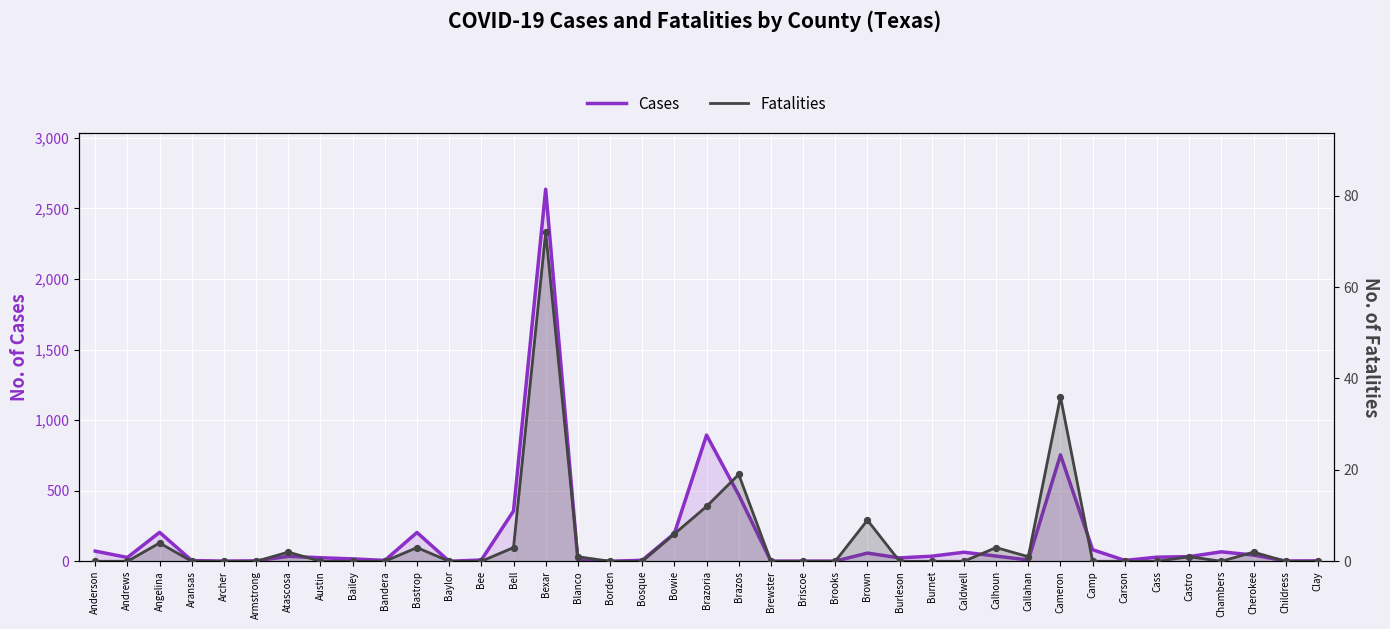

Which series contains the highest Y value?

Cases